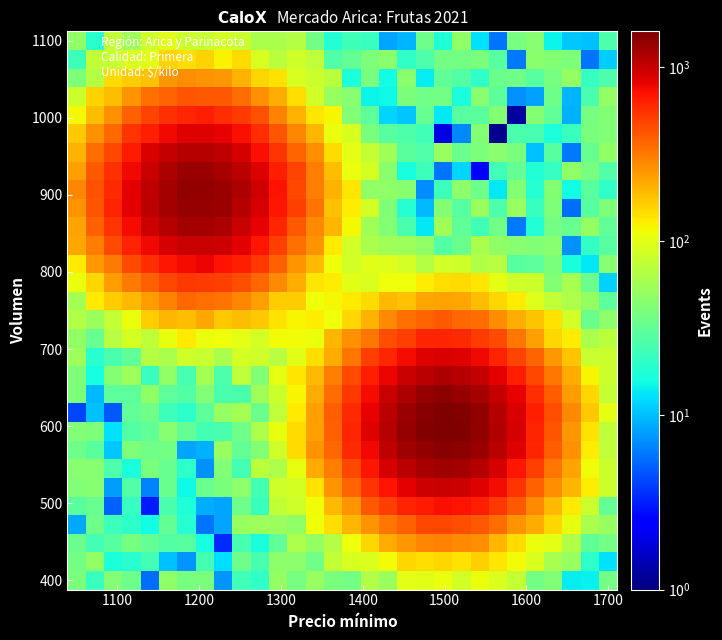

Count the number of categories in the chart.

30